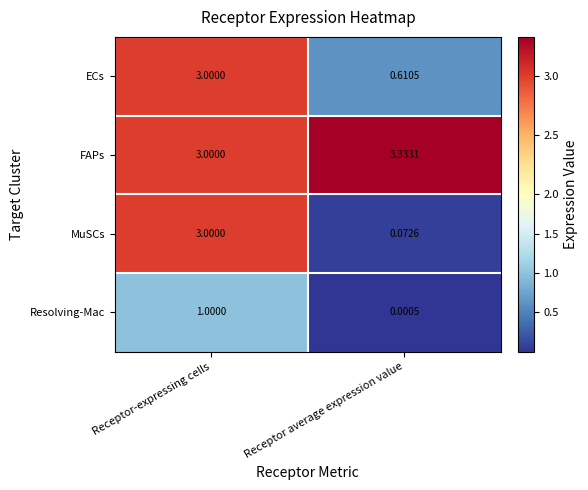

Between Receptor-expressing cells and Receptor average expression value, which series saw the biggest shift?

MuSCs